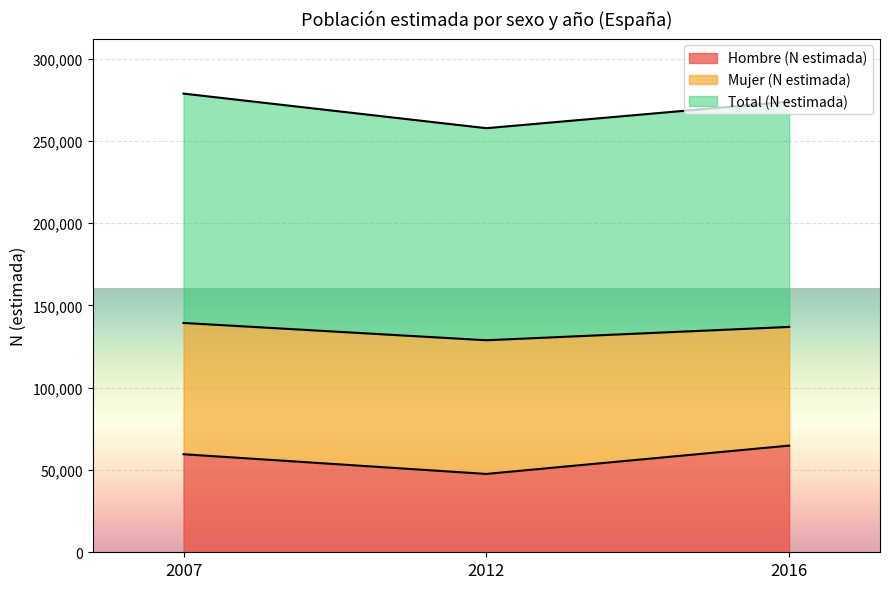

At which label does Total (N estimada) reach its minimum?

2012